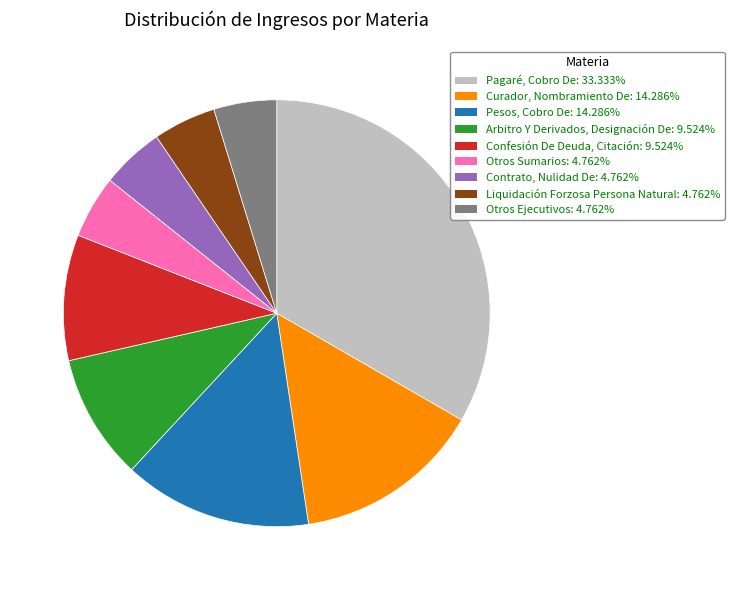

Count the number of slices in the pie.

9